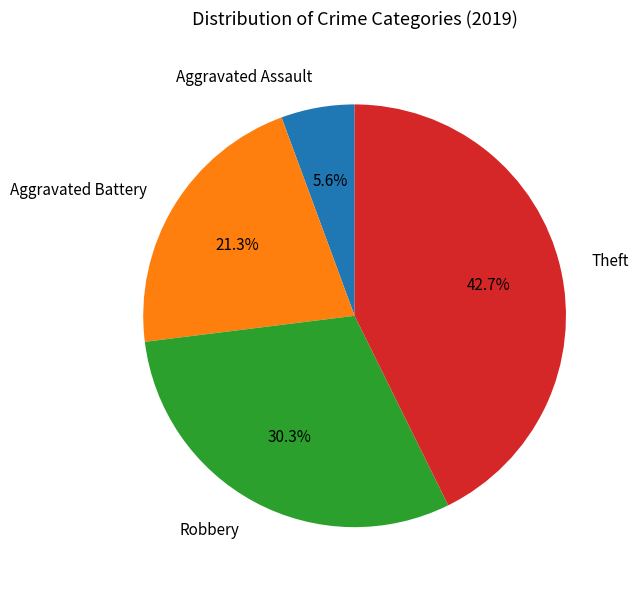

Count the number of slices in the pie.

4